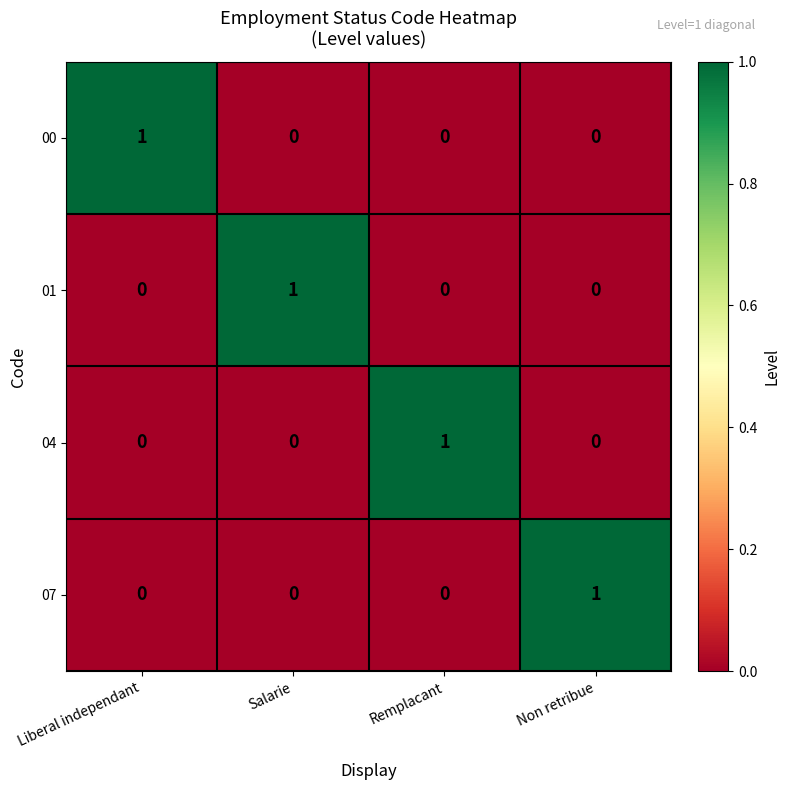

How many 07 values are between 0 and 1?

4